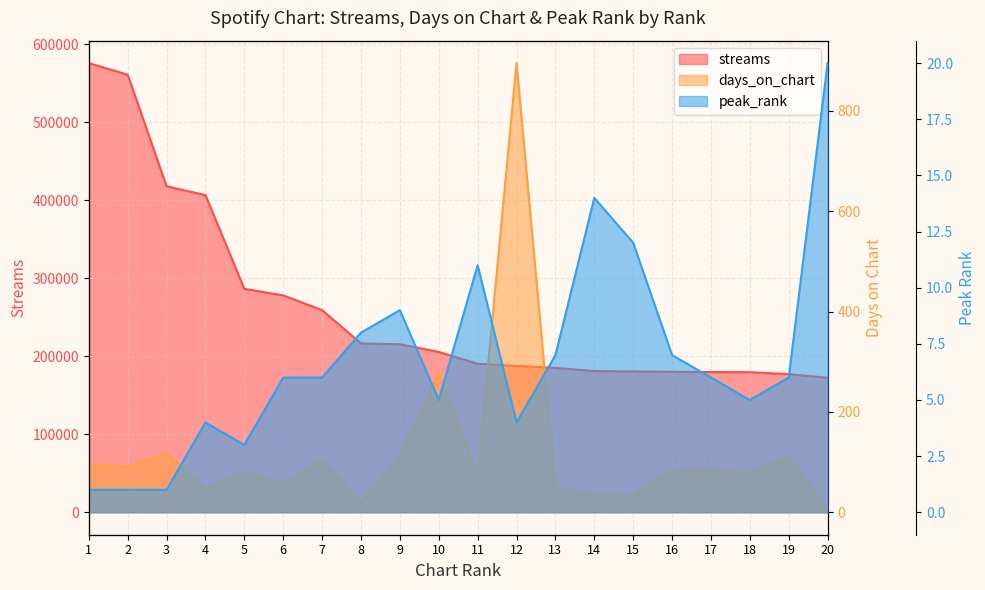

What is the value of the peak_rank point at the 12th from the left?

4